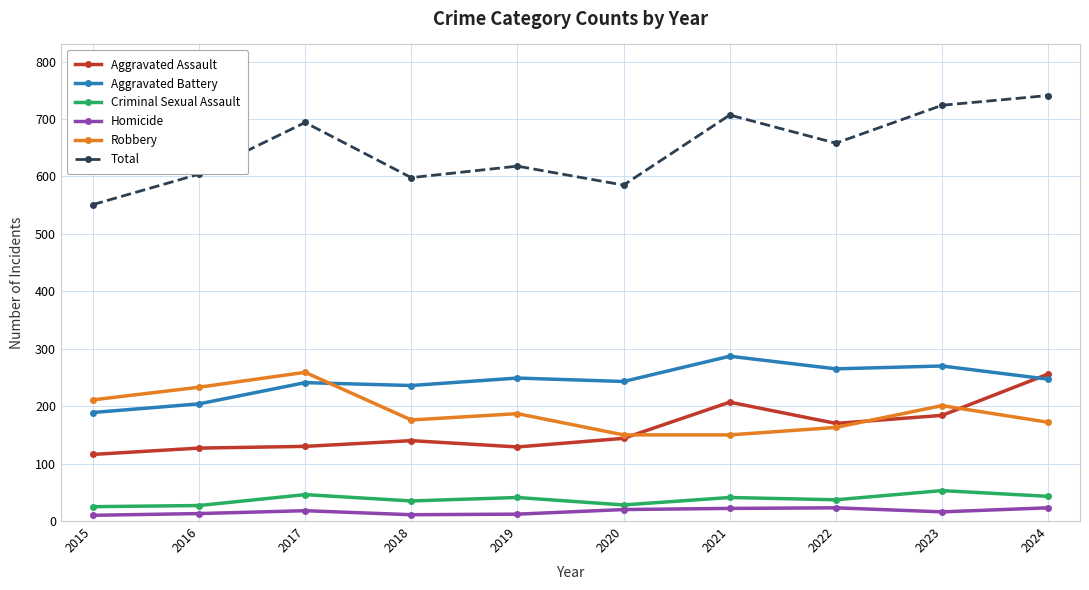

How many data points in Total are less than 658?

5